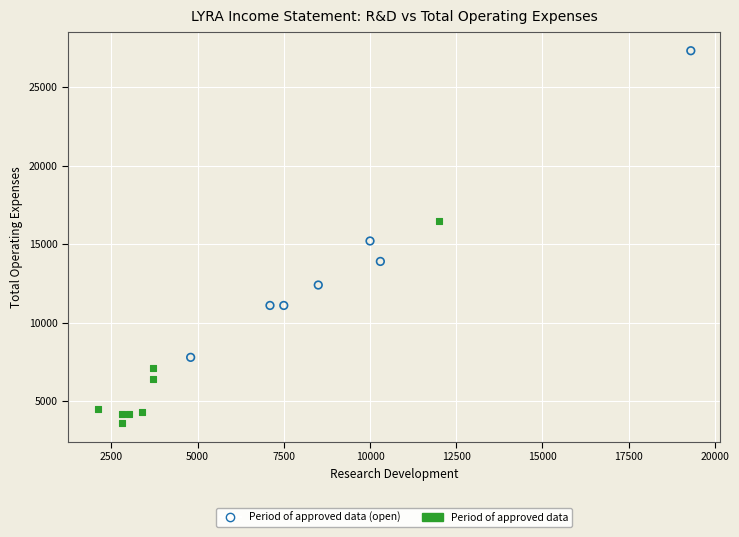

Which series reaches the maximum Y coordinate?

Period of approved data (open)